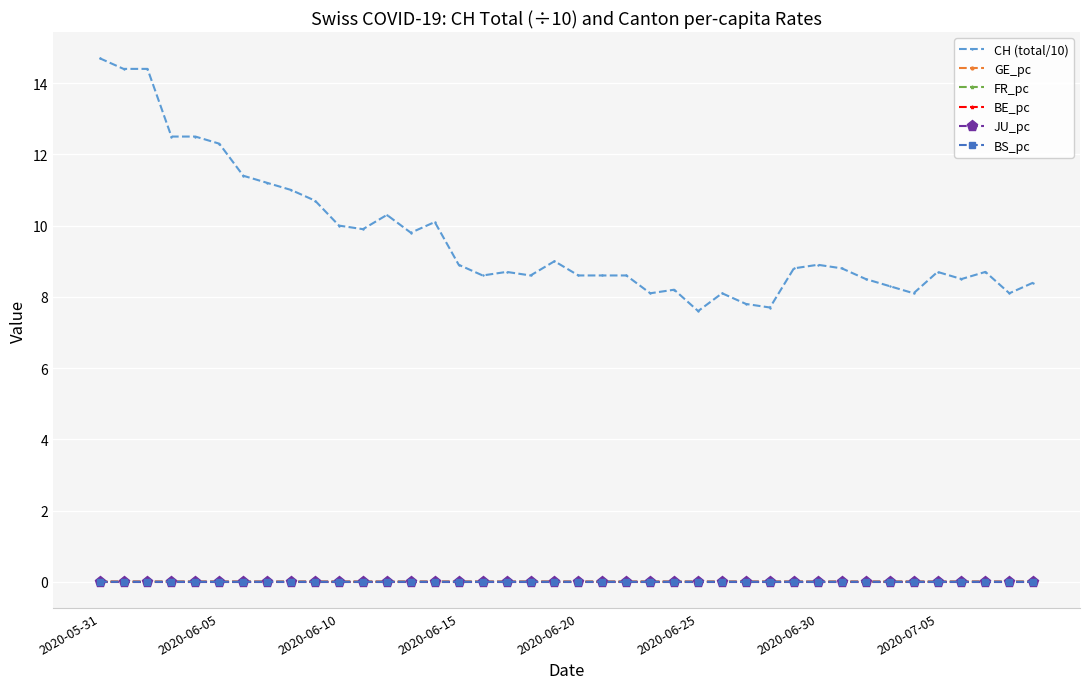

True or false: CH (total/10) and FR_pc cross at least once.

False